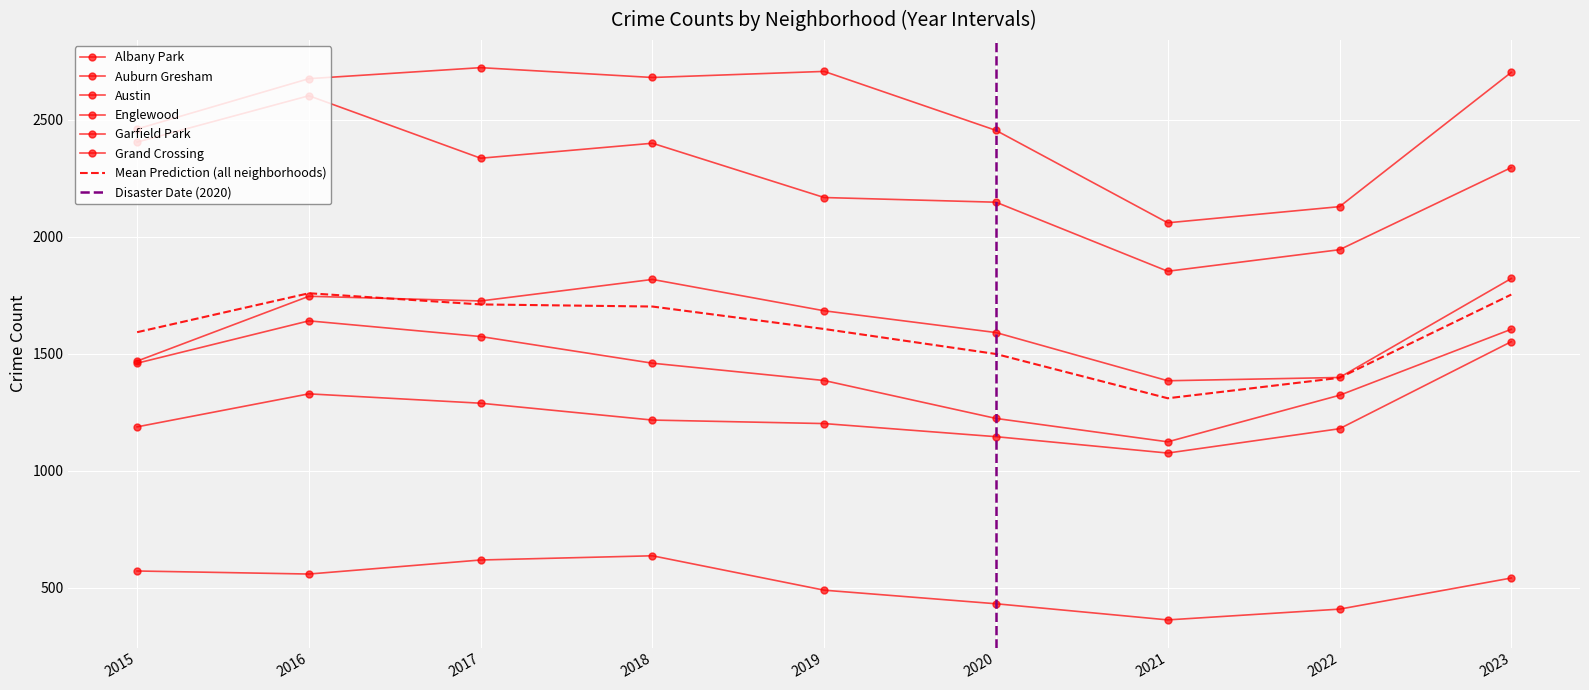

True or false: Englewood has a value of 3548 at 2023.

False